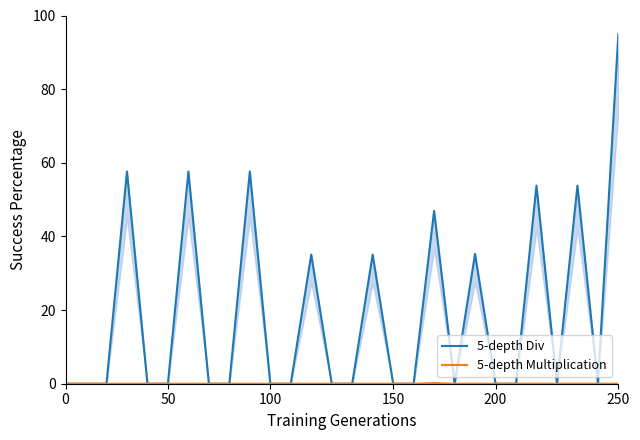

Between 50 and 13, which series saw the biggest shift?

5-depth Div